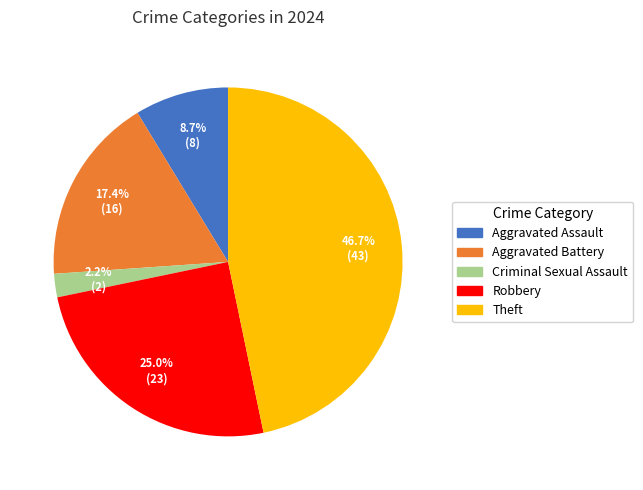

Which category has the smallest portion of the pie?

Criminal Sexual Assault